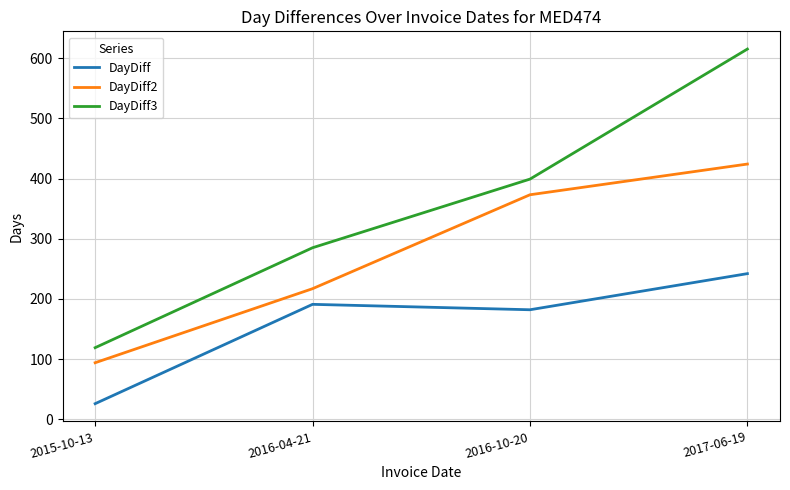

Is it true that DayDiff2 equals 217 at 2016-04-21?

True